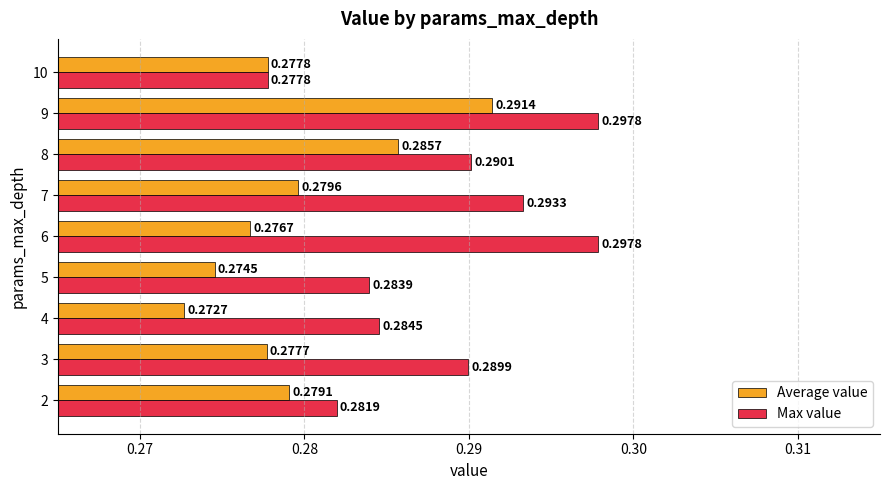

What are all the series names shown in the legend?

Average value, Max value